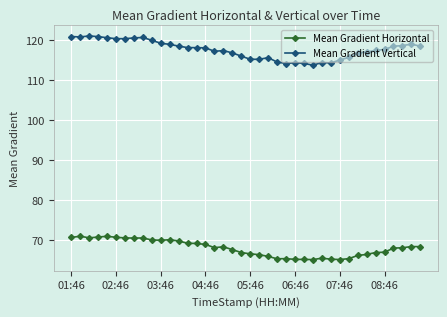

Which series has the largest total across all categories?

Mean Gradient Vertical